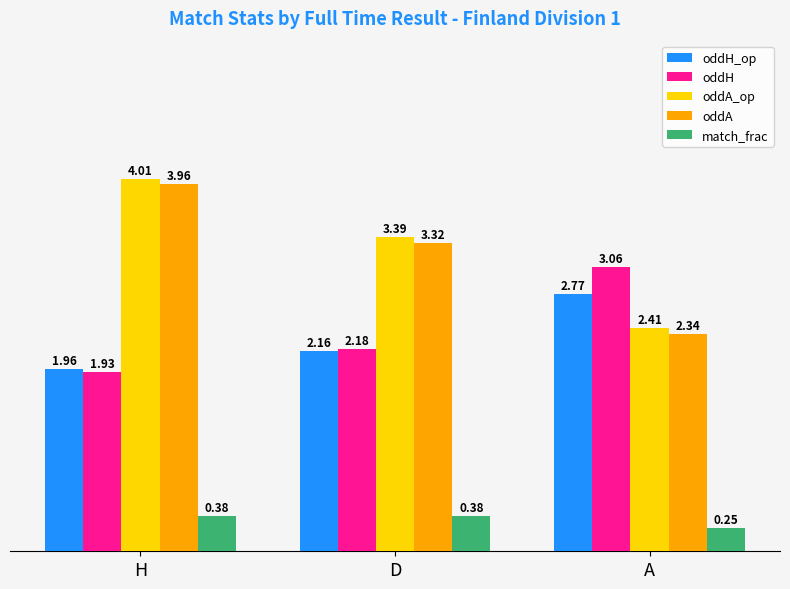

Which series has the largest range (max minus min)?

oddA